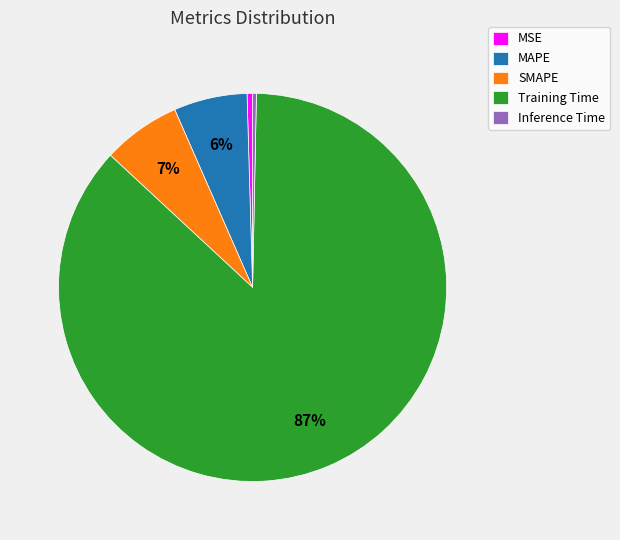

Does MAPE represent more than half of the total?

No